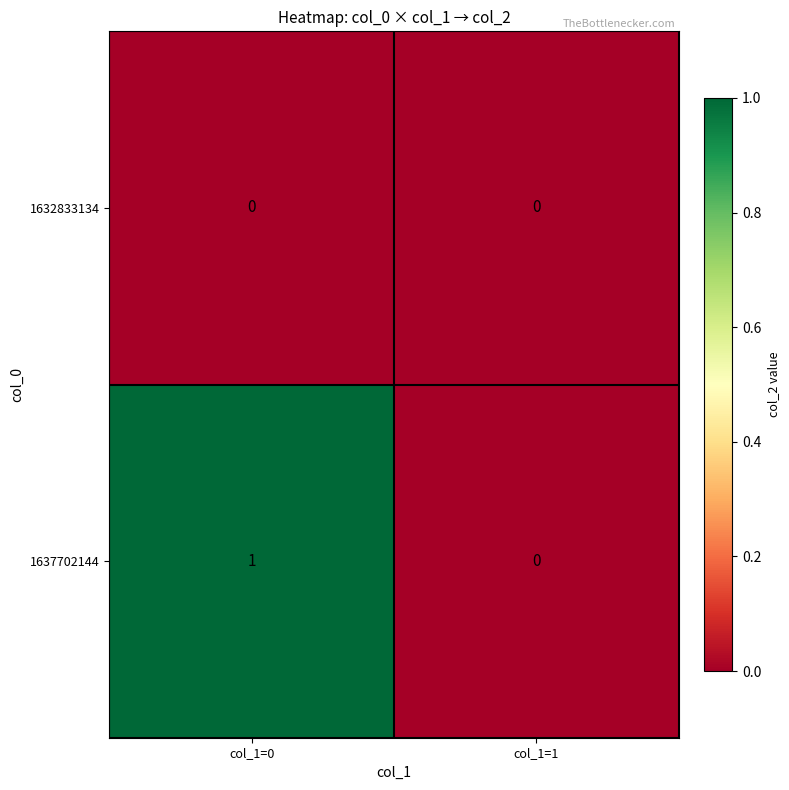

Which series has the widest spread of values?

1637702144